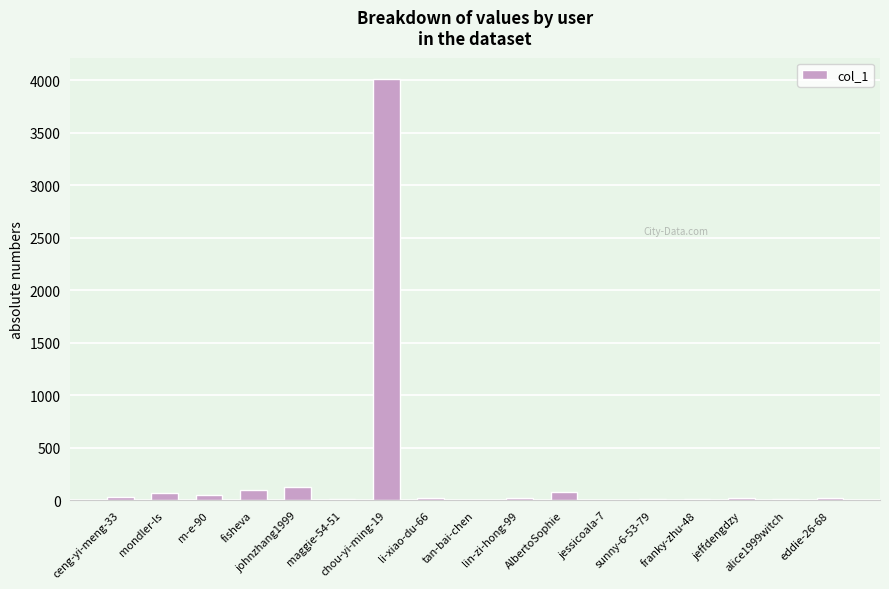

The value at chou-yi-ming-19 is 6440. True or false?

False